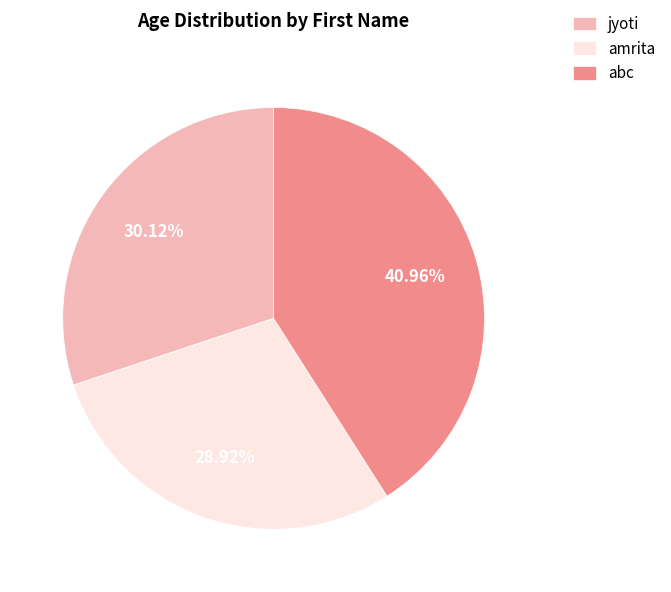

What is the ratio of the value at amrita to the value at jyoti?

1.0